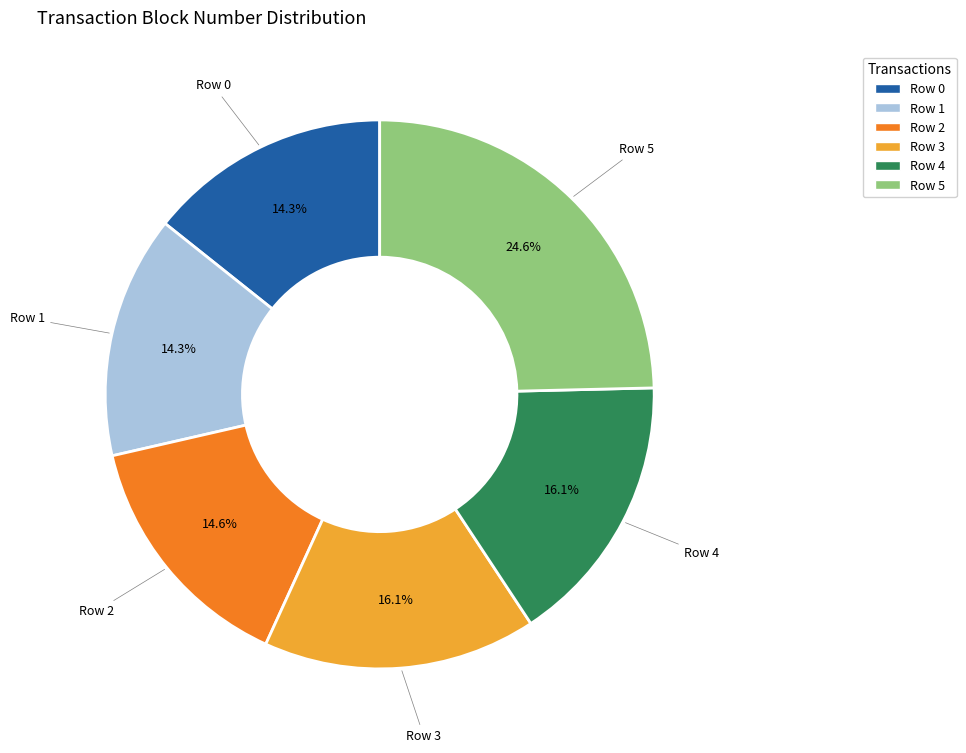

To the nearest percent, what portion does Row 3 represent?

16%